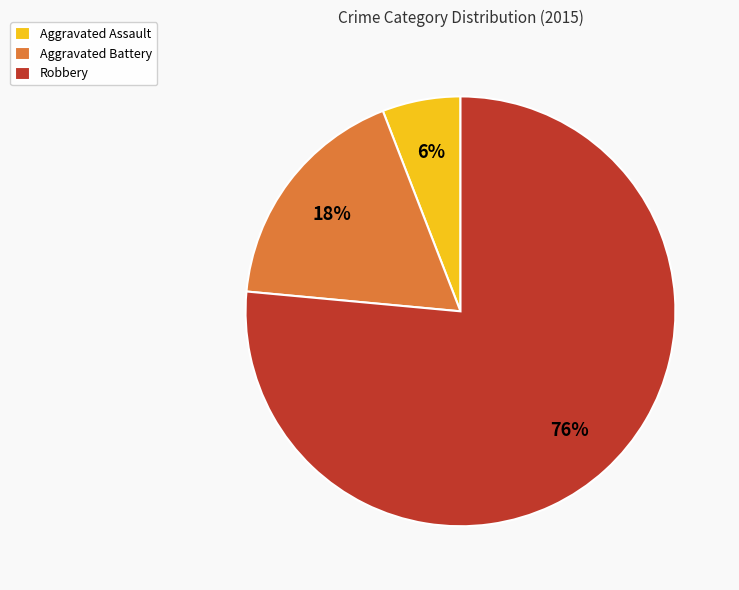

Do Aggravated Assault and Robbery together represent more than half of the pie?

Yes